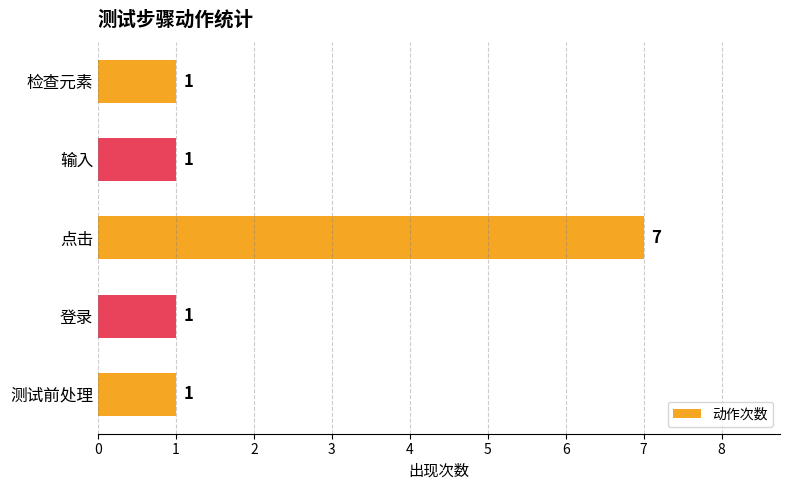

Is it true that the value at 测试前处理 is 1?

True